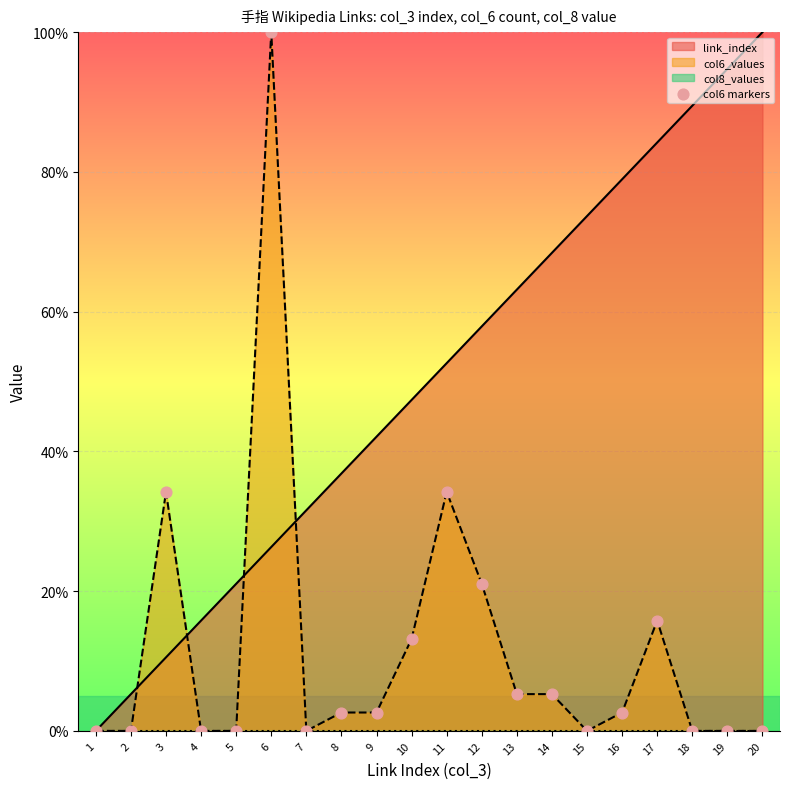

List the labels in order of link_index value, smallest first.

1, 2, 3, 4, 5, 6, 7, 8, 9, 10, 11, 12, 13, 14, 15, 16, 17, 18, 19, 20